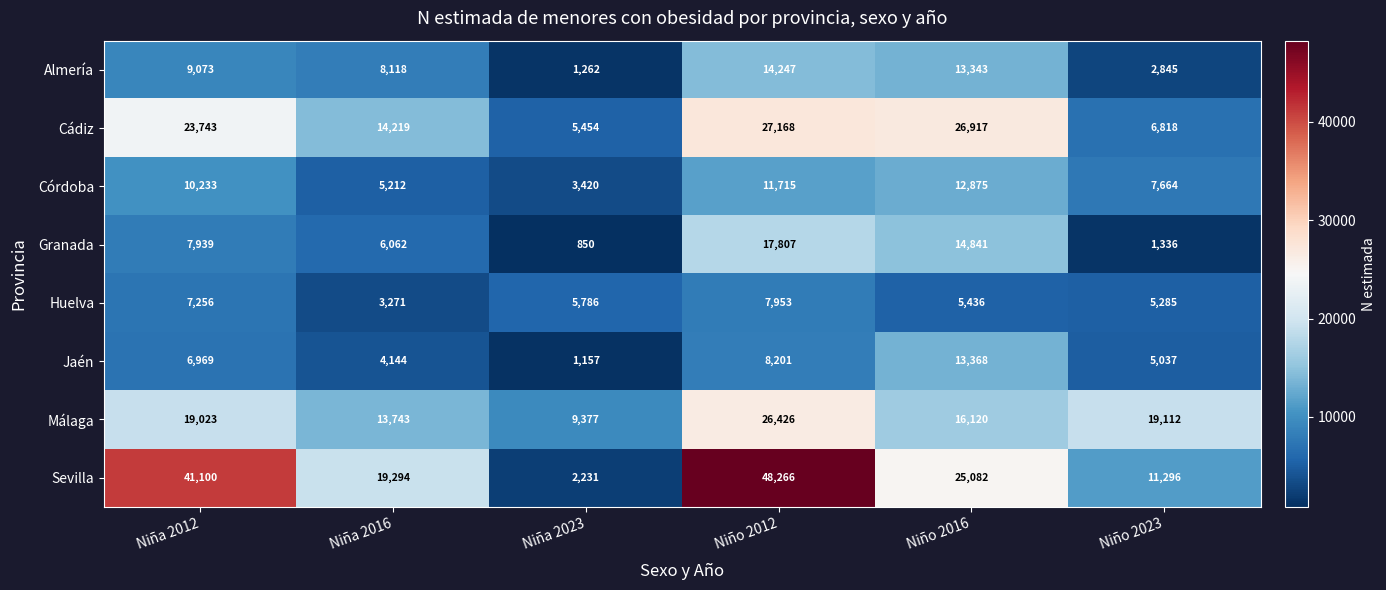

What is the difference between the Huelva values at Niña 2016 and Niña 2012?

3985